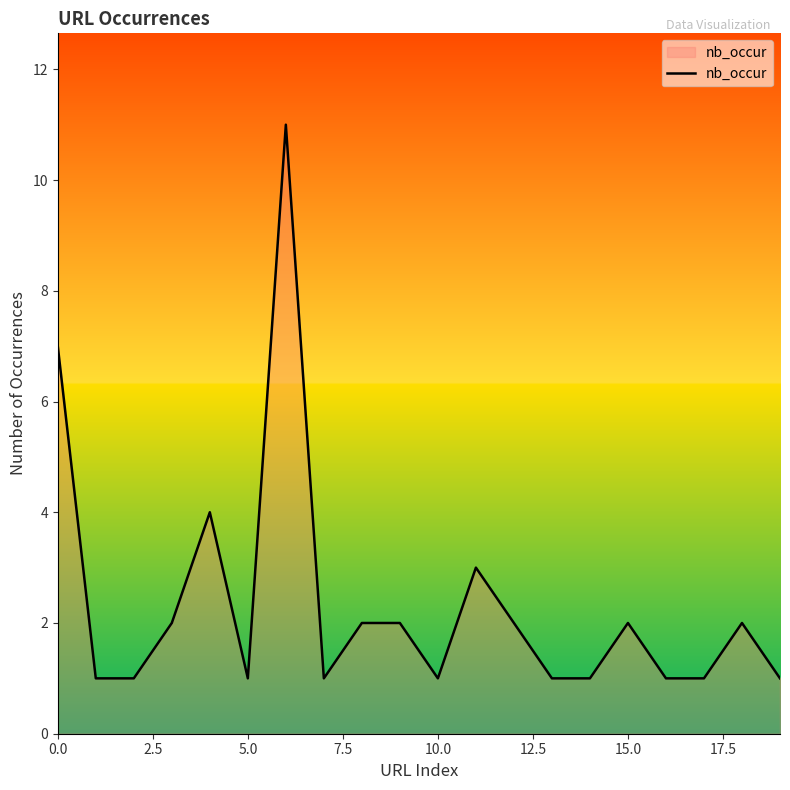

What is the greatest value displayed?

11